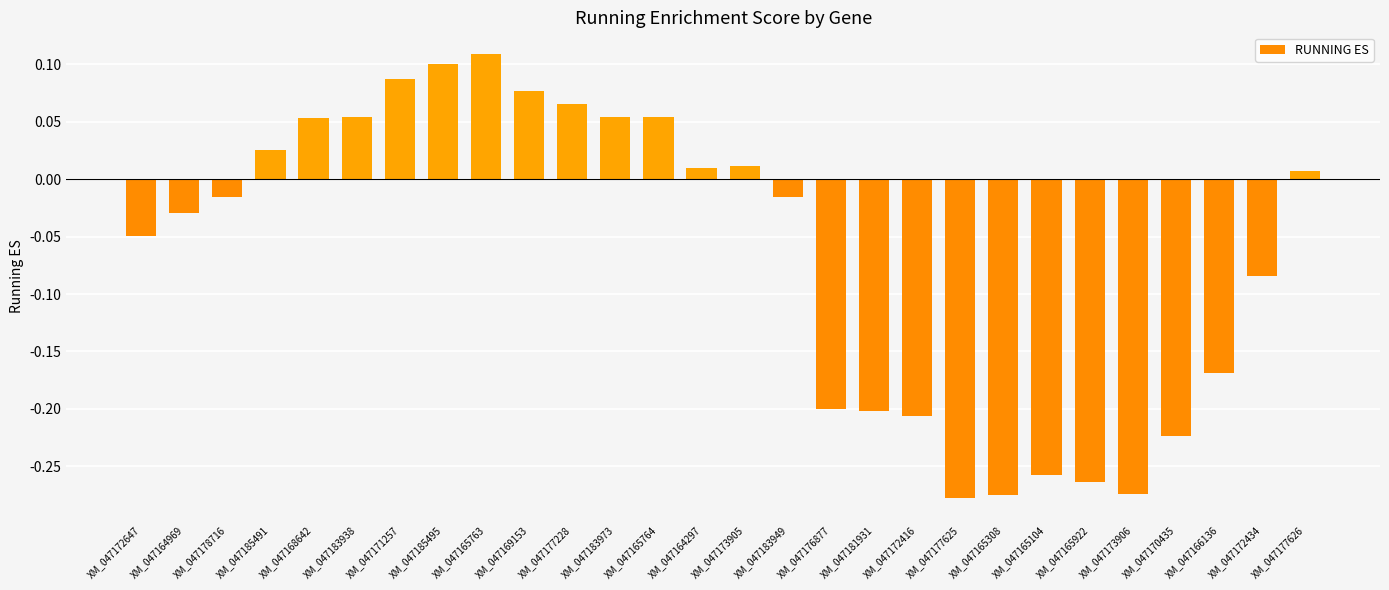

What position from the left is XM_047164297?

14